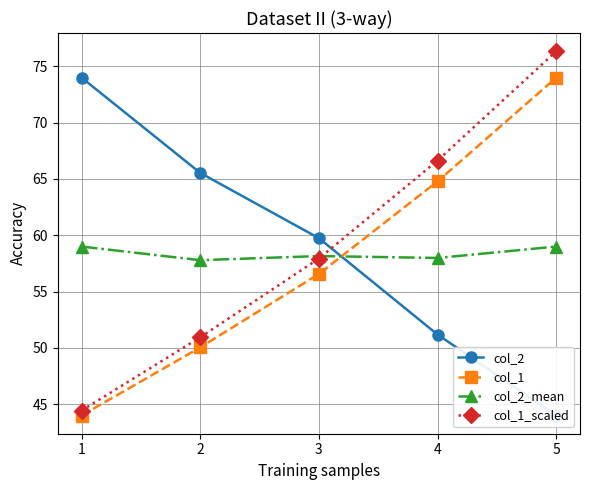

What is the value of the col_2 point at the 2nd from the left?

65.5